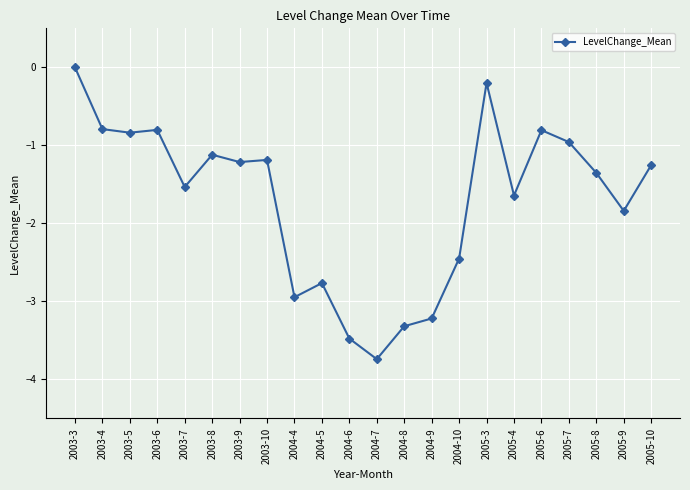

Which label corresponds to the smallest value in the chart?

2004-7